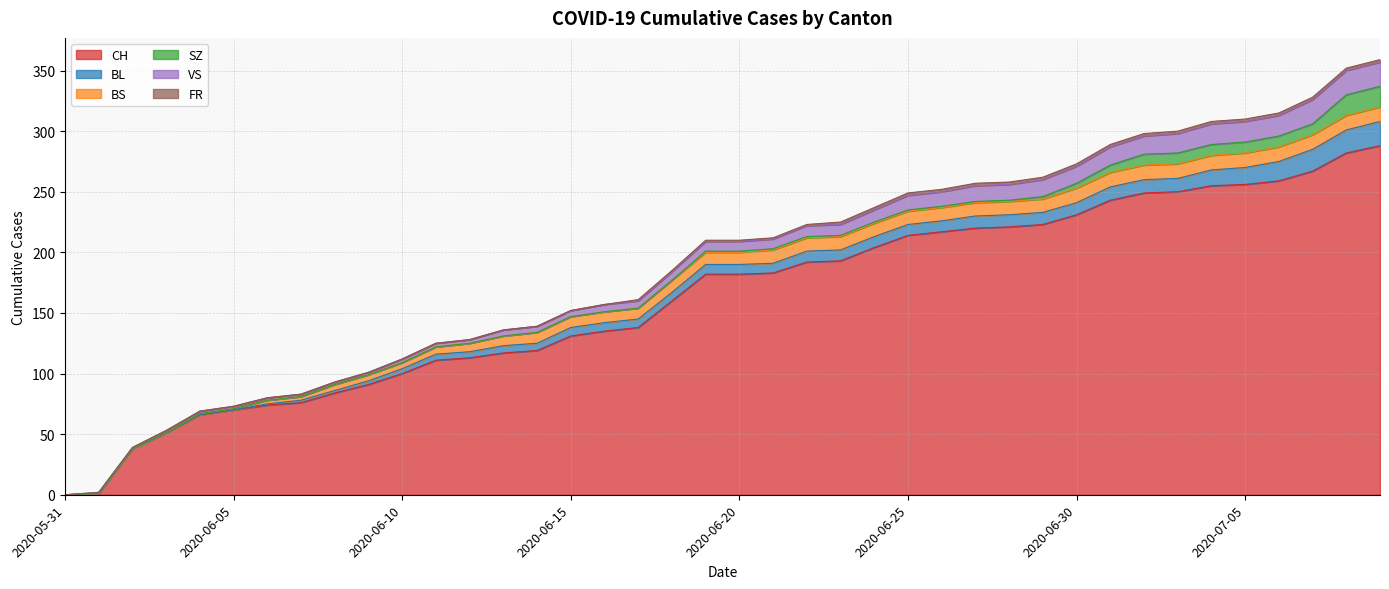

Is the value of FR at 2020-06-15 greater than the value of VS at 2020-07-08?

No